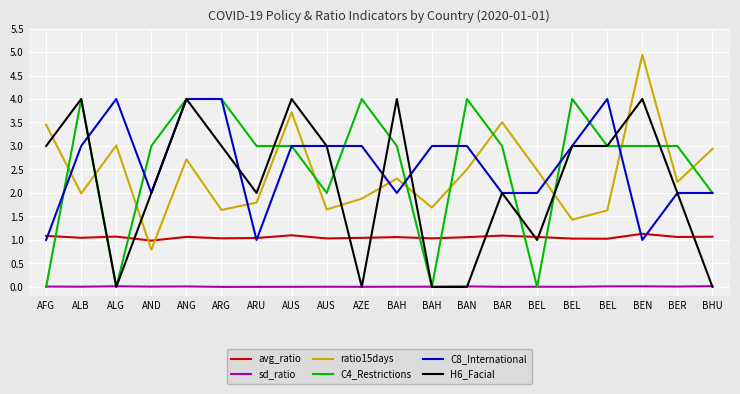

Does the chart have visible grid lines?

Yes